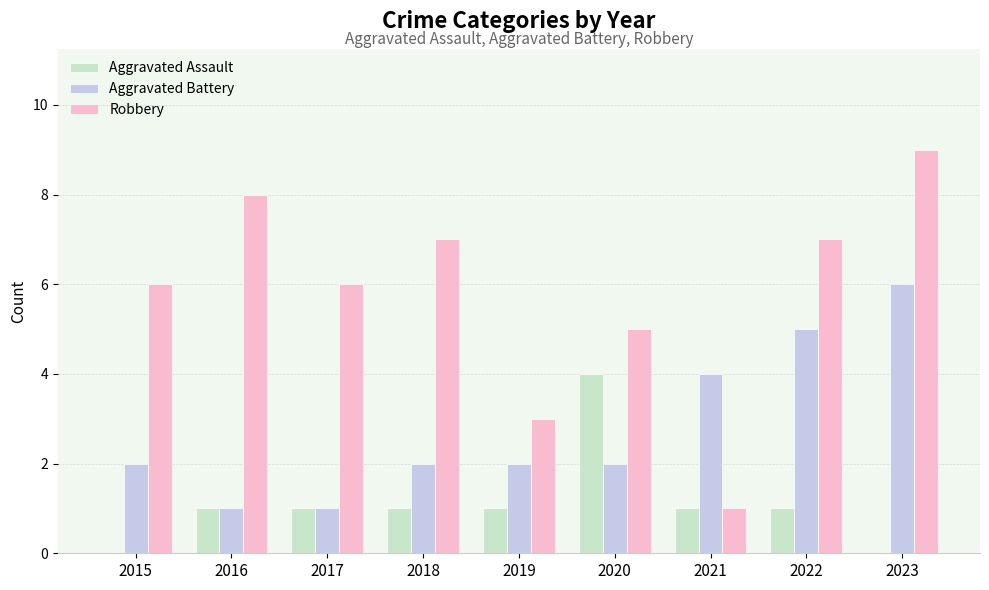

What is the maximum value shown in the chart?

9